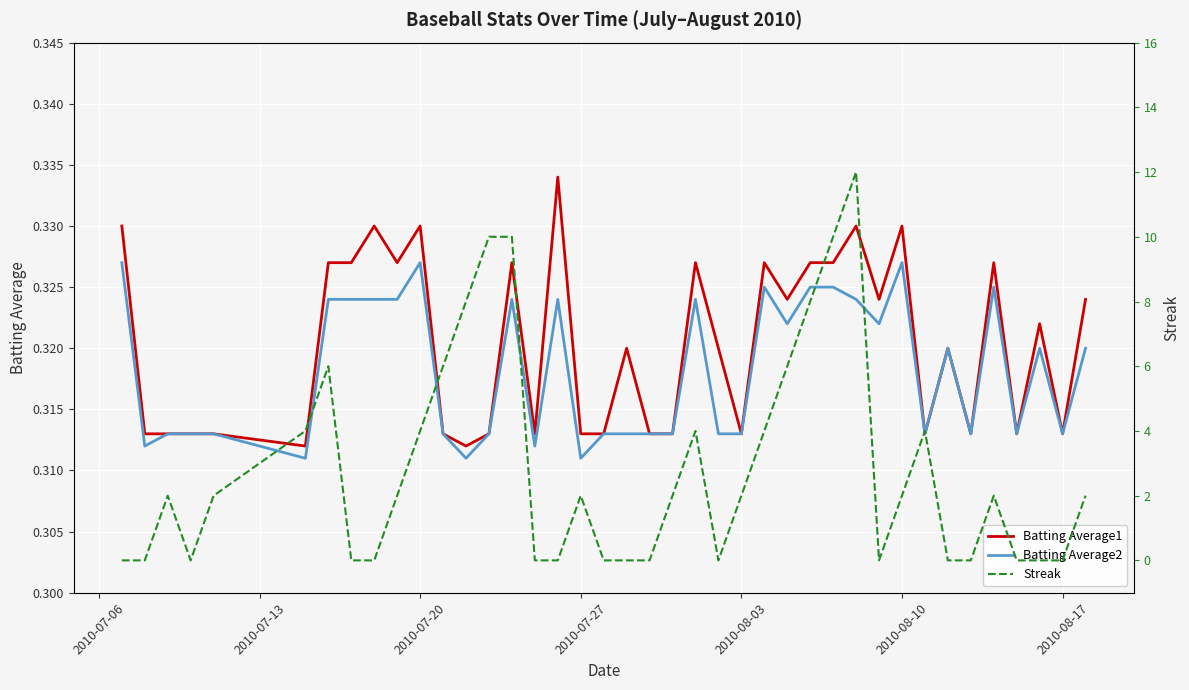

The Batting Average2 series shows 0.4 at 11. True or false?

False